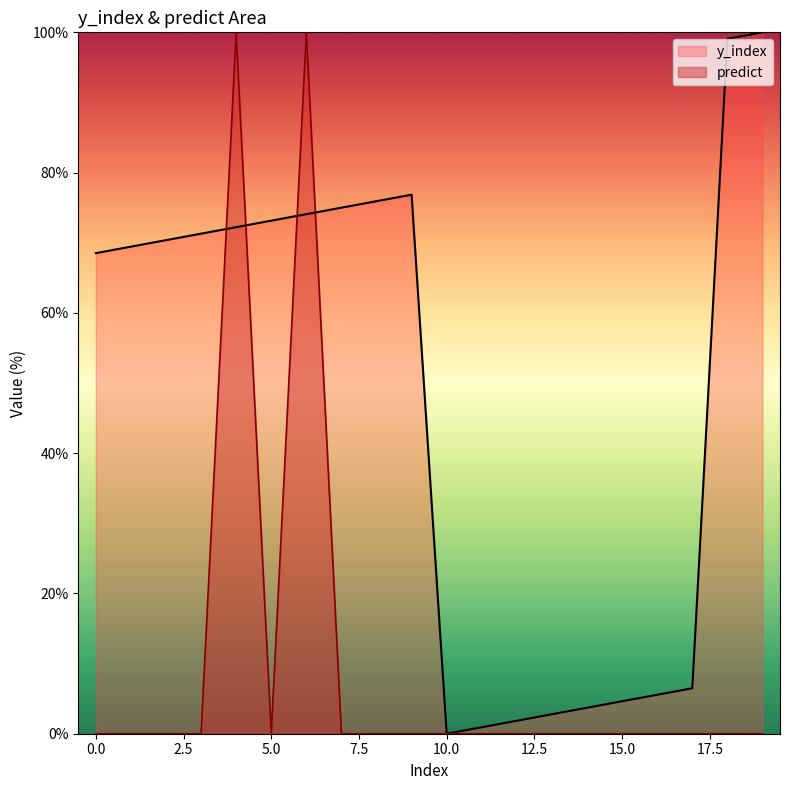

Reading right to left, extract all data points from this chart.

y_index: 19=100.0	18=99.1	17=6.5	16=5.6	15=4.6	14=3.7	13=2.8	12=1.9	11=0.9	10=0.0	9=76.9	8=75.9	7=75.0	6=74.1	5=73.1	4=72.2	3=71.3	2=70.4	1=69.4	0=68.5
predict: 19=0.0	18=0.0	17=0.0	16=0.0	15=0.0	14=0.0	13=0.0	12=0.0	11=0.0	10=0.0	9=0.0	8=0.0	7=0.0	6=100.0	5=0.0	4=100.0	3=0.0	2=0.0	1=0.0	0=0.0